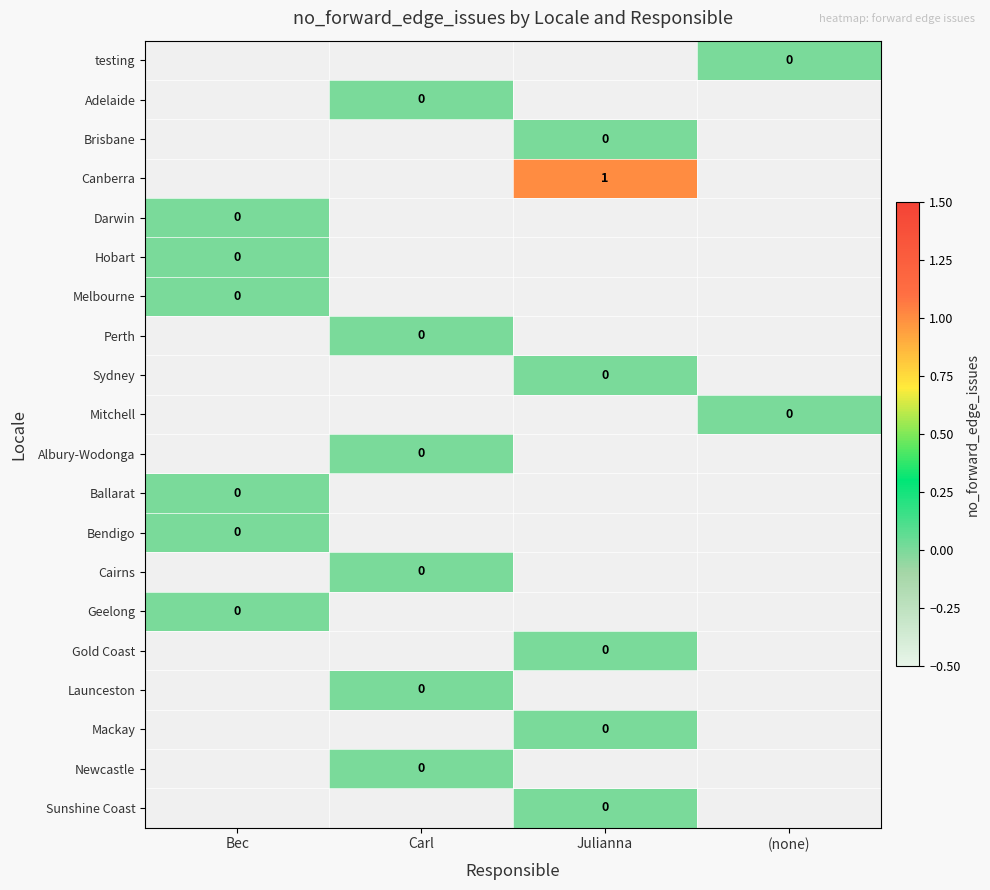

True or false: Canberra has a value of 1 at Julianna.

True